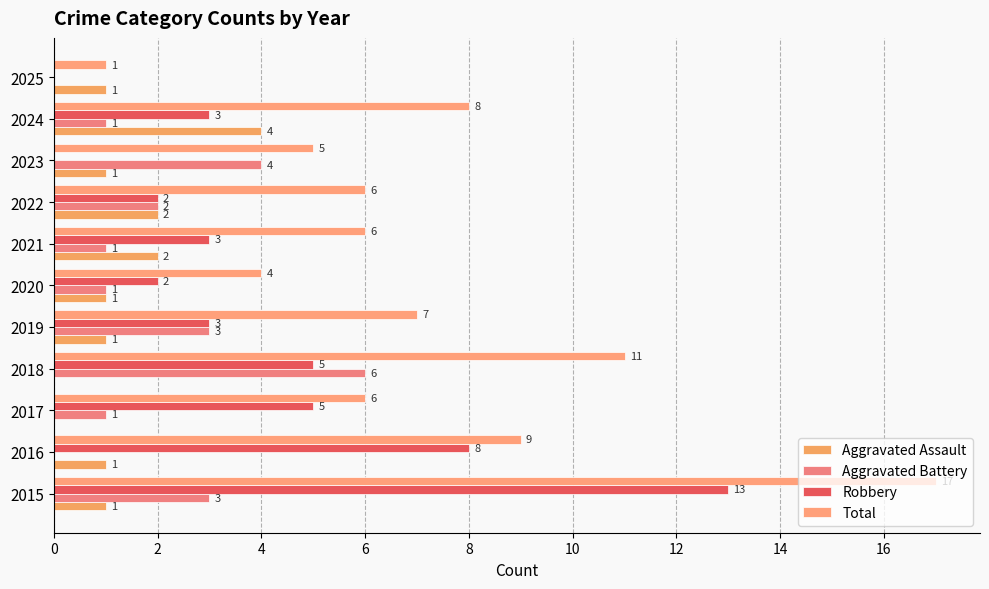

How many values in Robbery are above zero?

9